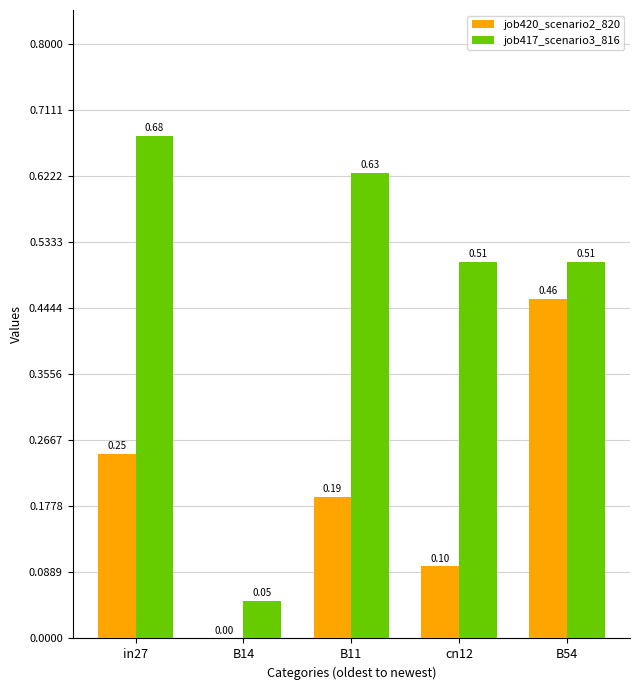

What is the sum of all job417_scenario3_816 values?

2.4